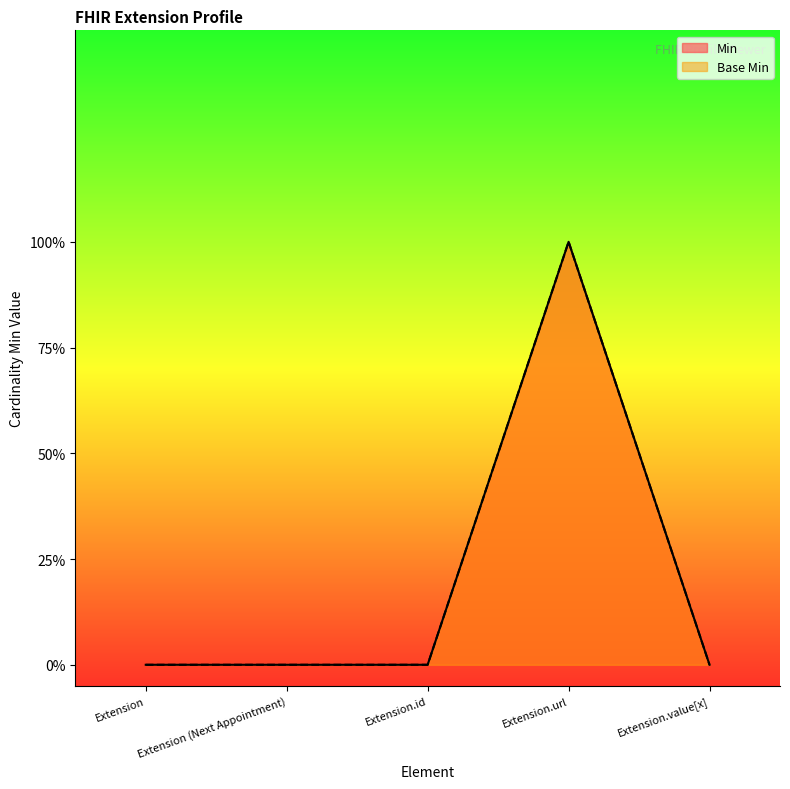

Which label corresponds to the smallest value in the chart?

Extension